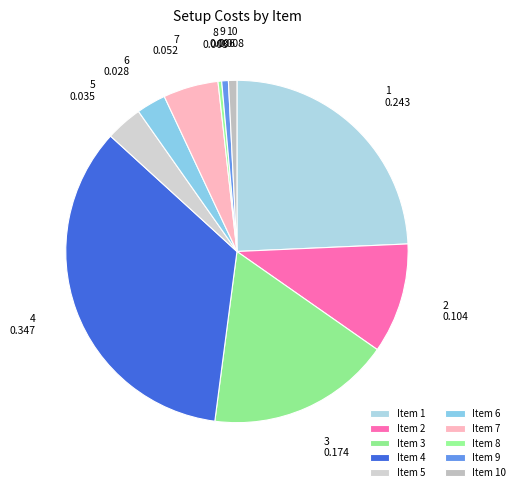

How many segments does this pie chart have?

10